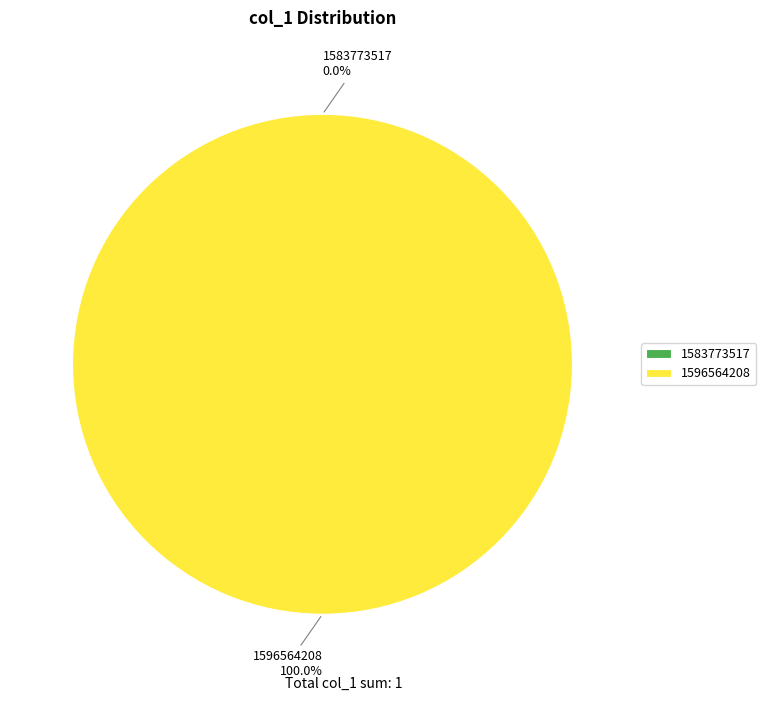

To the nearest percent, what is the difference between the 1583773517 and 1596564208 slice percentages?

100%